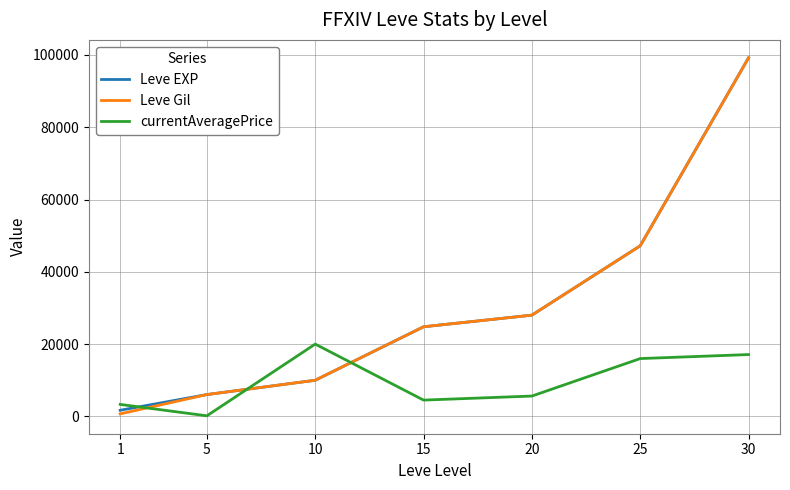

What is the total value across all series at 1?

5687.0